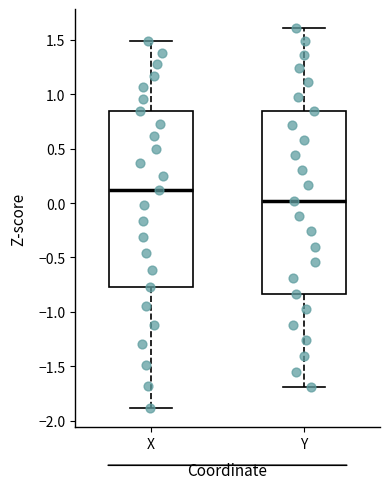

Reading left to right, transcribe this box plot: for each box, give where its median line is, the range the box spans, and where its two whiskers end, as read against the y-axis. The values are not printed on the chart, so give them approximately, as read against the axis.

X: median 0.10, box -0.80 to 0.85, whiskers -1.90 to 1.50
Y: median 0.00, box -0.85 to 0.85, whiskers -1.70 to 1.60